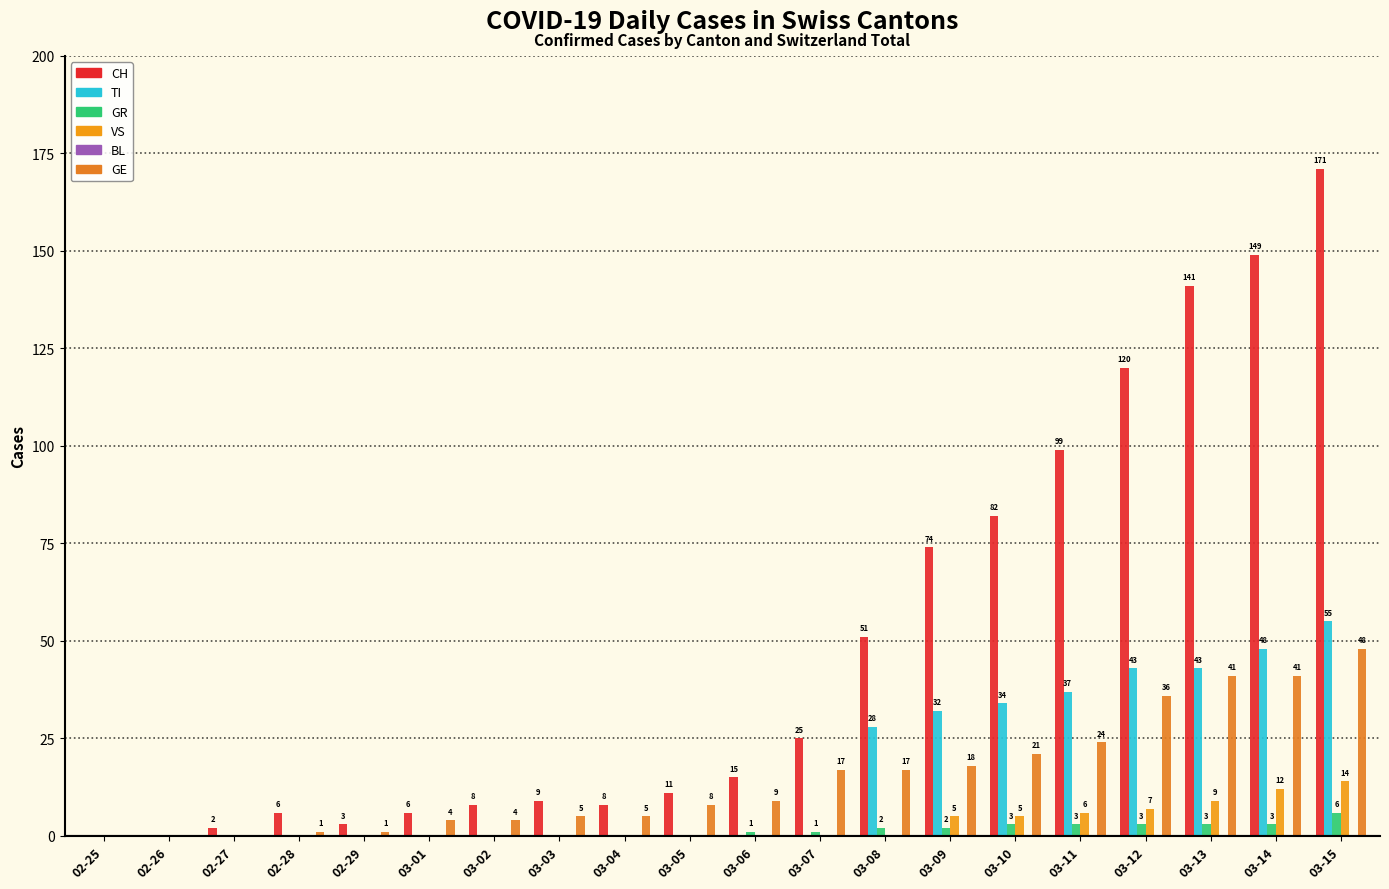

How many groups of bars are there?

20